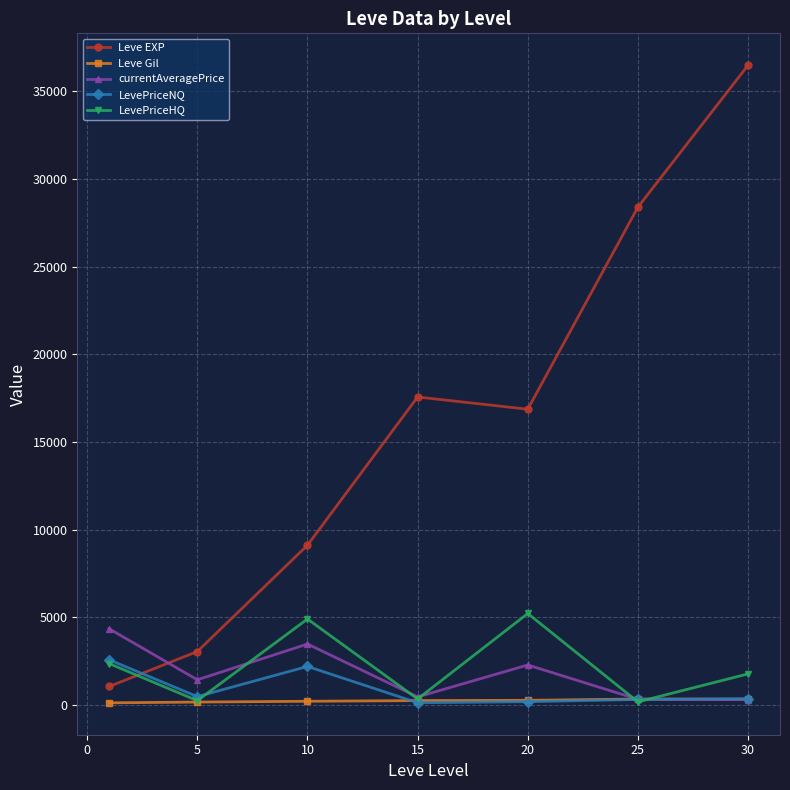

What is the greatest value displayed?

36492.5